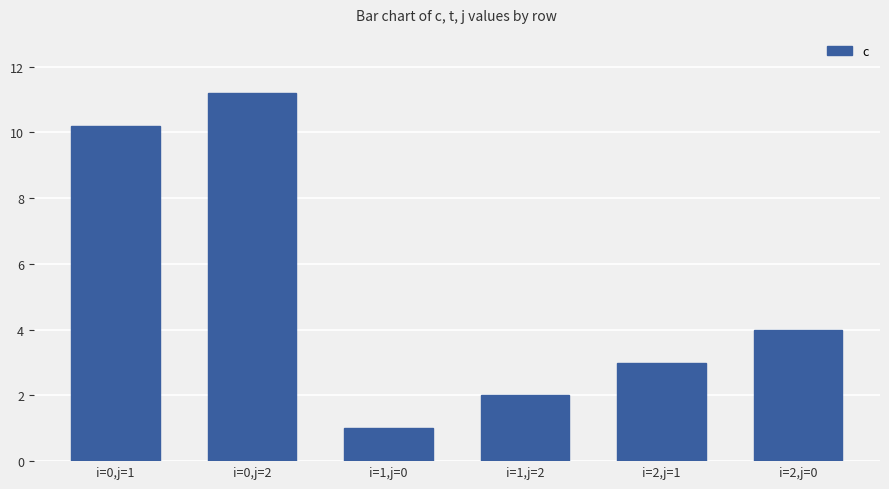

What is the value of the 6th bar from the left?

4.0